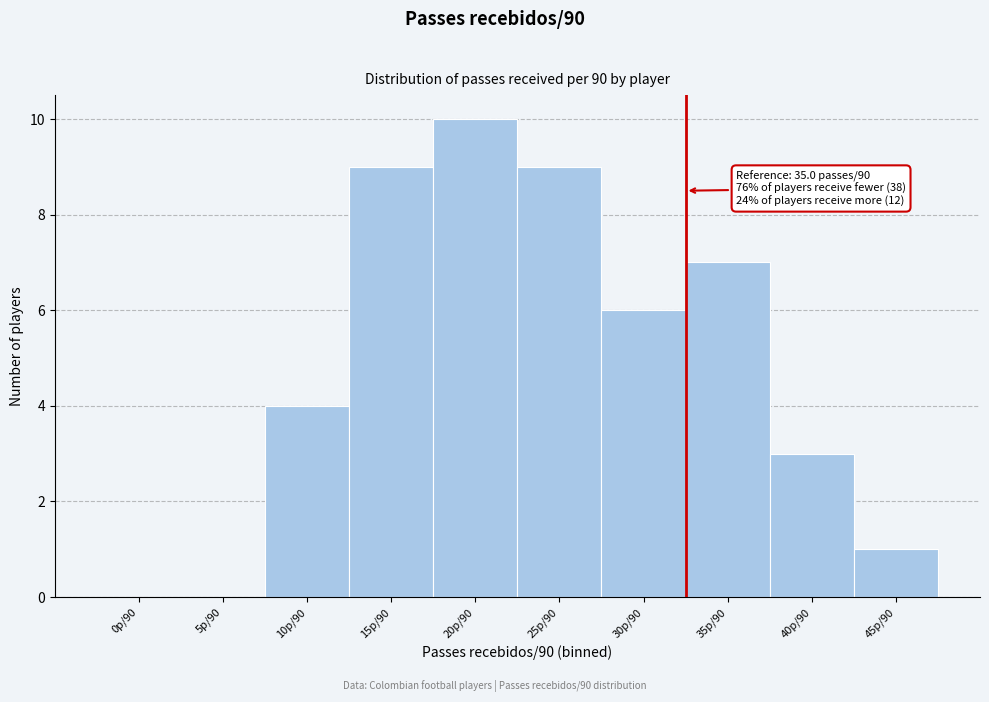

Reading left to right, extract all data points from this chart.

0p/90=0	5p/90=0	10p/90=4	15p/90=9	20p/90=10	25p/90=9	30p/90=6	35p/90=7	40p/90=3	45p/90=1